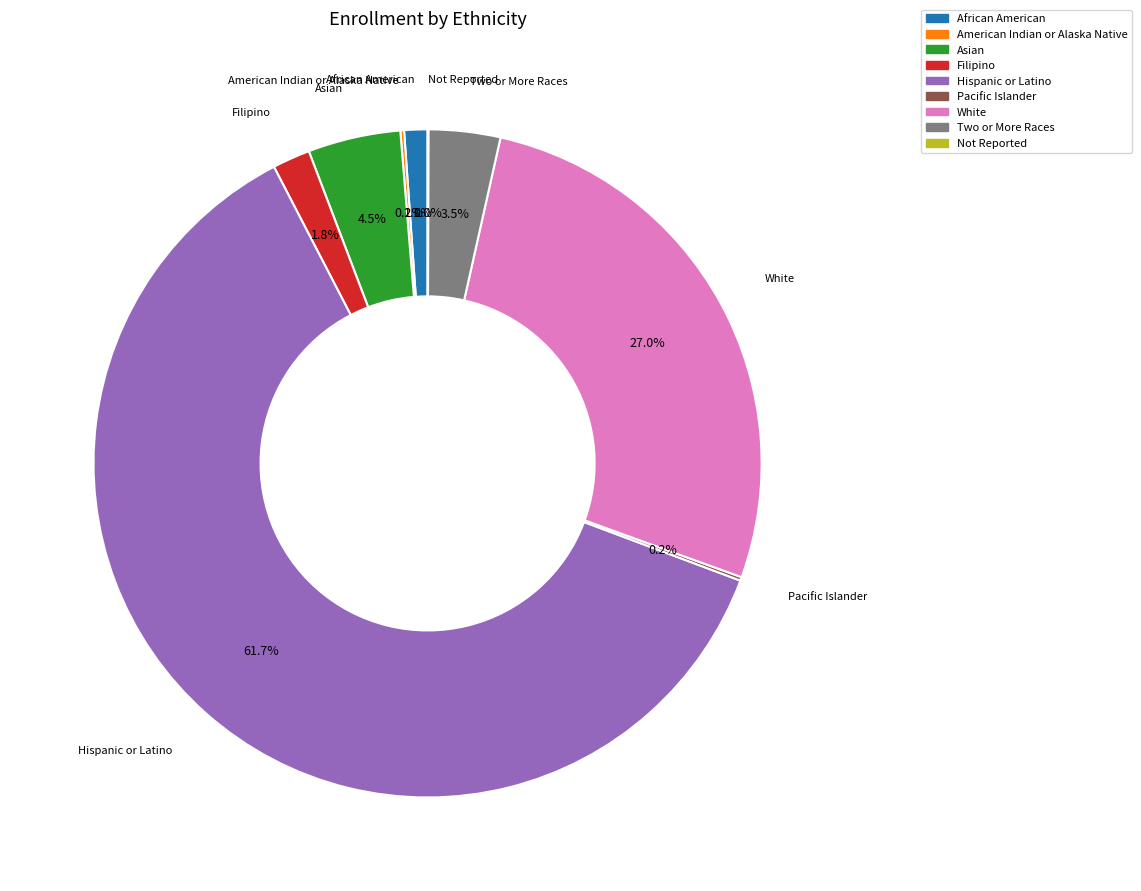

Which has a higher value, African American or Hispanic or Latino?

Hispanic or Latino